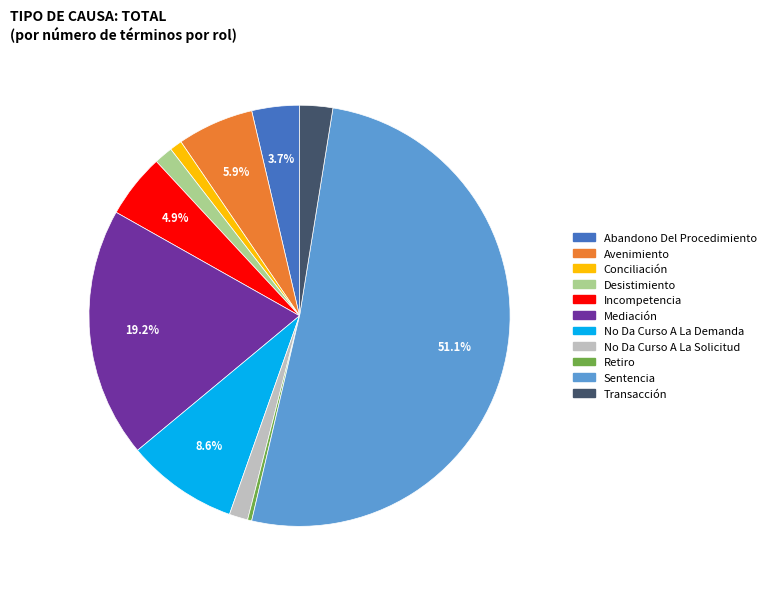

The Desistimiento slice represents 15% of the pie. True or false?

False